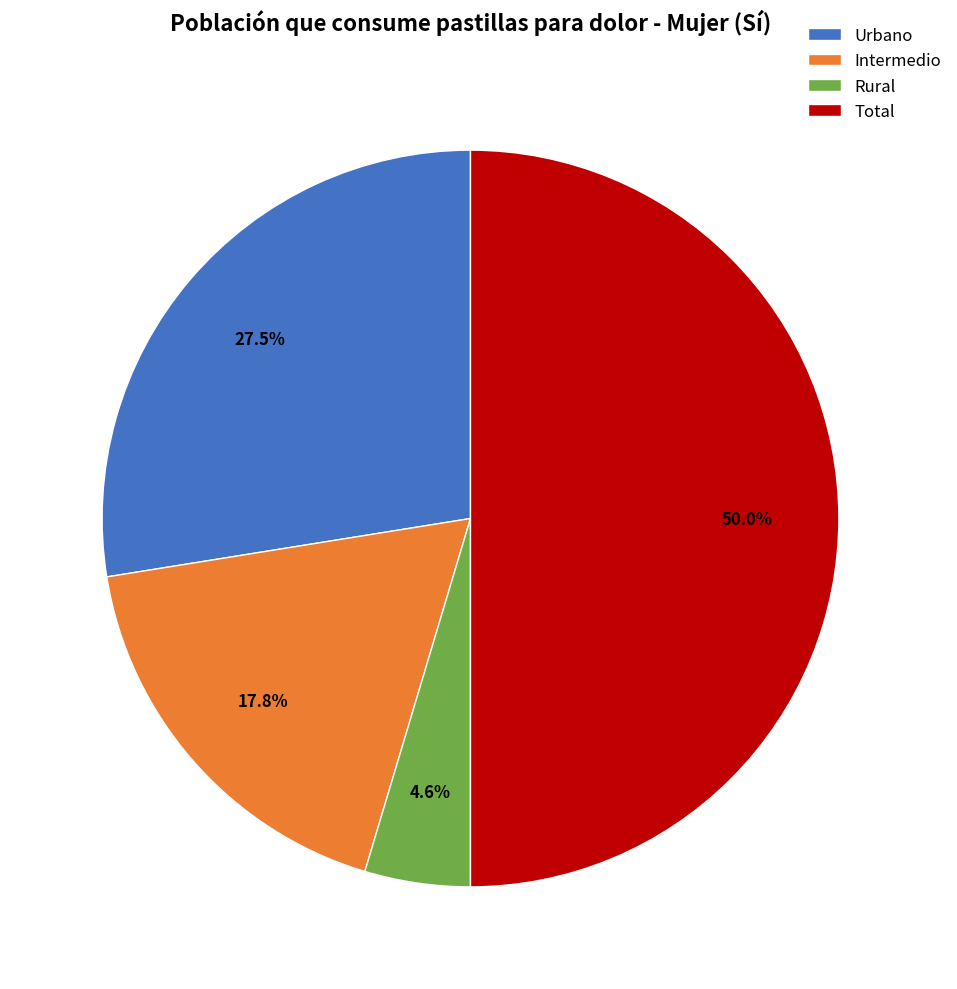

Which slice is the smallest?

Rural